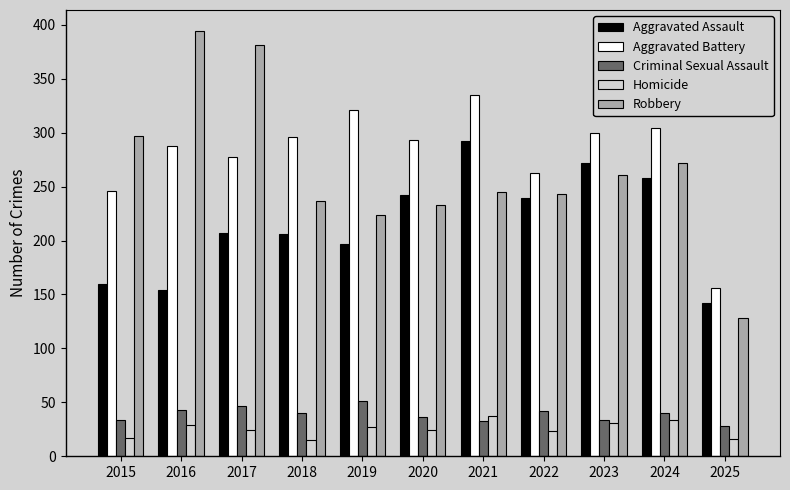

What is the spread (max minus min) of values at 2017?

357